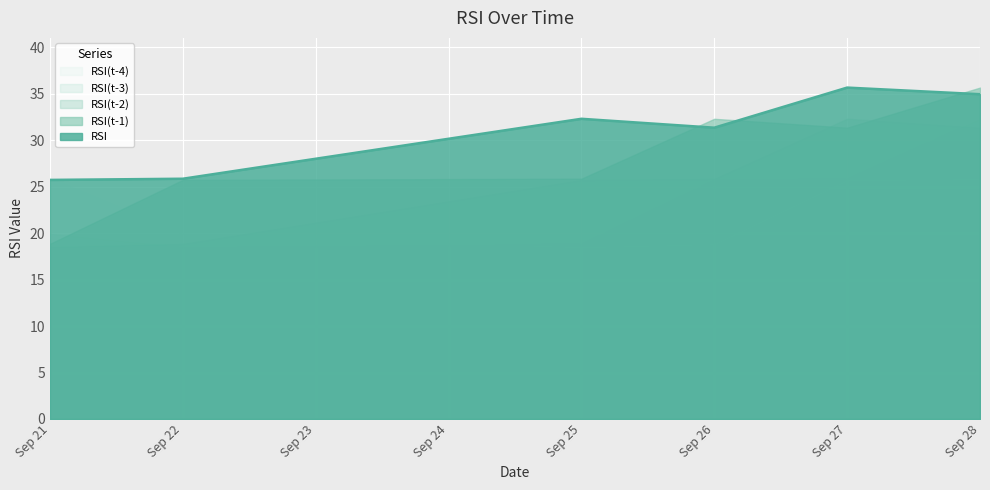

Between 2023-09-21 and 2023-09-25, which series saw the biggest shift?

RSI(t-4)